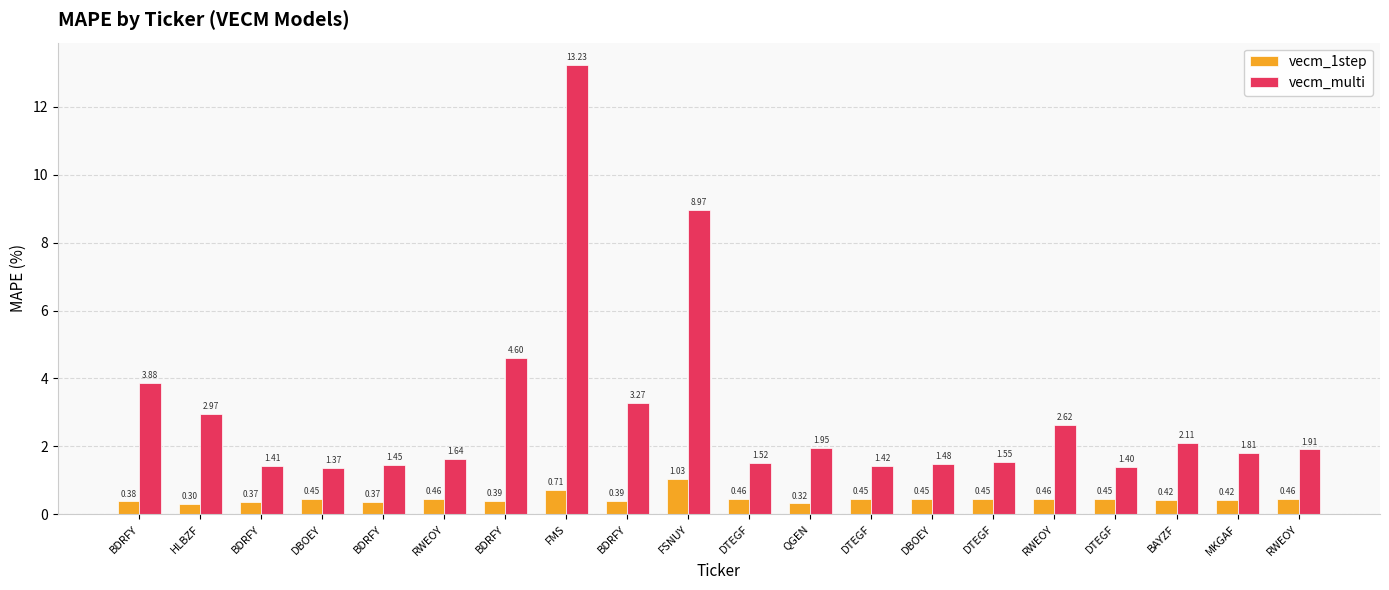

Reading left to right, list all the values displayed in this chart.

vecm_1step: BDRFY=0.4	HLBZF=0.3	BDRFY=0.4	DBOEY=0.4	BDRFY=0.4	RWEOY=0.5	BDRFY=0.4	FMS=0.7	BDRFY=0.4	FSNUY=1.0	DTEGF=0.5	QGEN=0.3	DTEGF=0.4	DBOEY=0.4	DTEGF=0.4	RWEOY=0.5	DTEGF=0.4	BAYZF=0.4	MKGAF=0.4	RWEOY=0.5
vecm_multi: BDRFY=3.9	HLBZF=3.0	BDRFY=1.4	DBOEY=1.4	BDRFY=1.4	RWEOY=1.6	BDRFY=4.6	FMS=13.2	BDRFY=3.3	FSNUY=9.0	DTEGF=1.5	QGEN=1.9	DTEGF=1.4	DBOEY=1.5	DTEGF=1.5	RWEOY=2.6	DTEGF=1.4	BAYZF=2.1	MKGAF=1.8	RWEOY=1.9